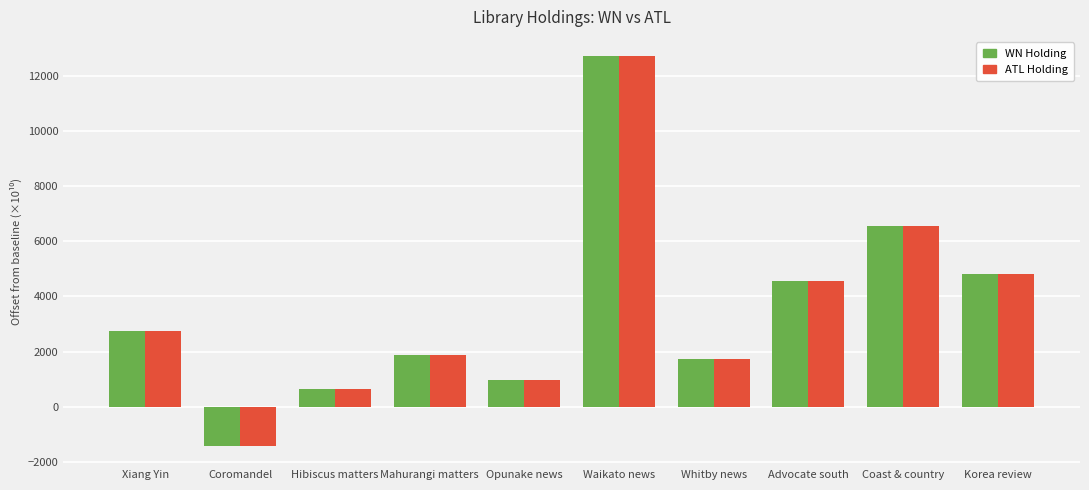

At which category is the sum across all series the highest?

Waikato news